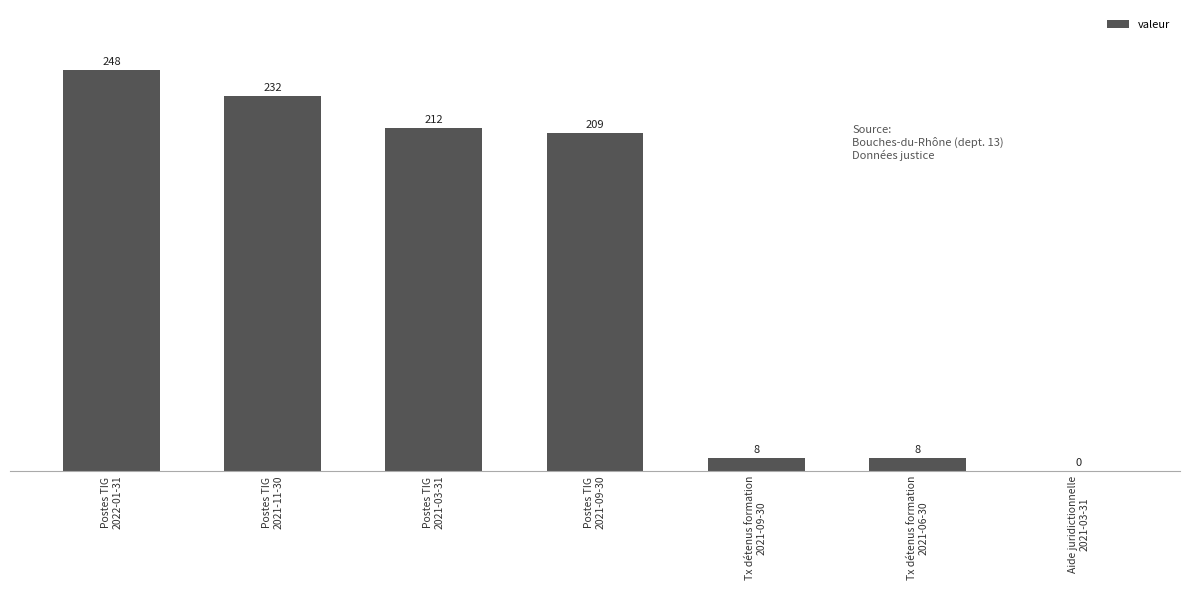

What is the sum of all values?

917